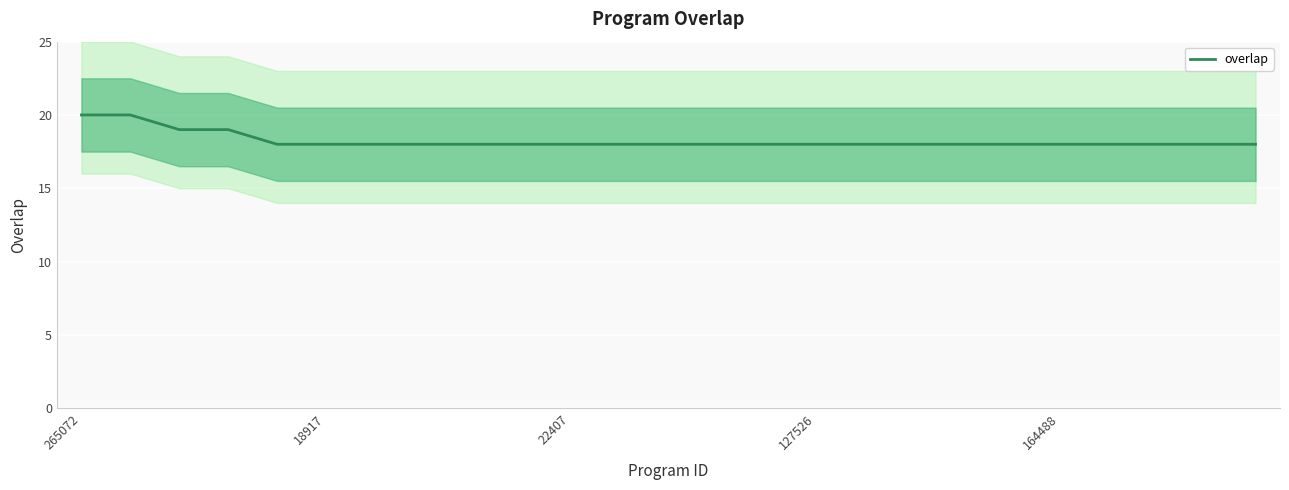

The value of overlap at 22407 is 9. True or false?

False